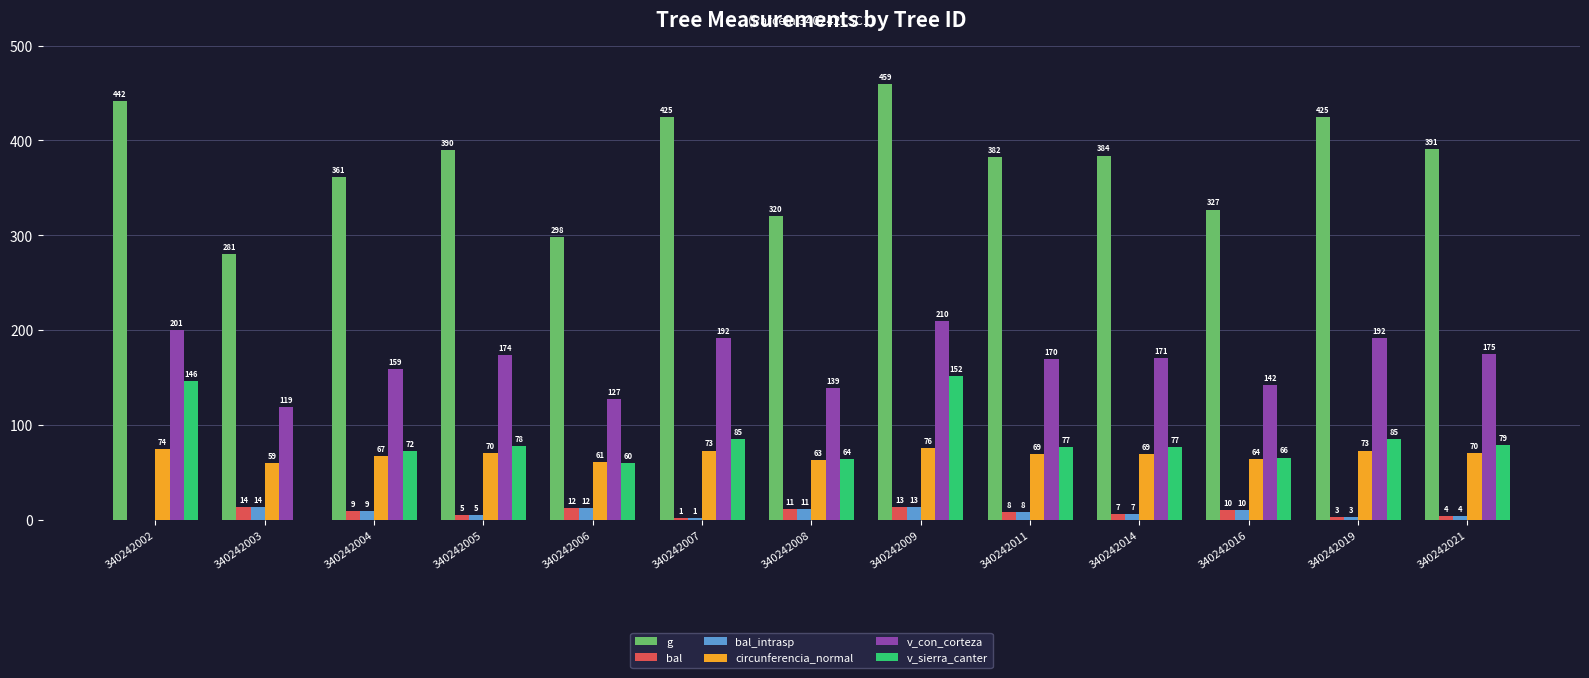

Are the bars grouped side by side (vs. stacked)?

Yes